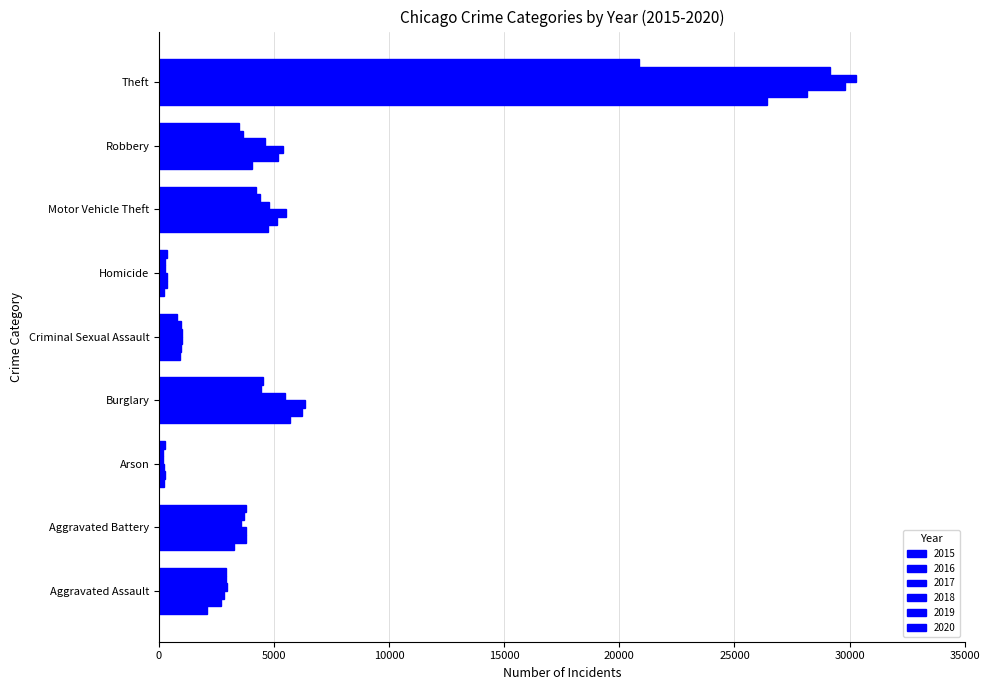

At which label is 2016 closest to 14207?

Burglary